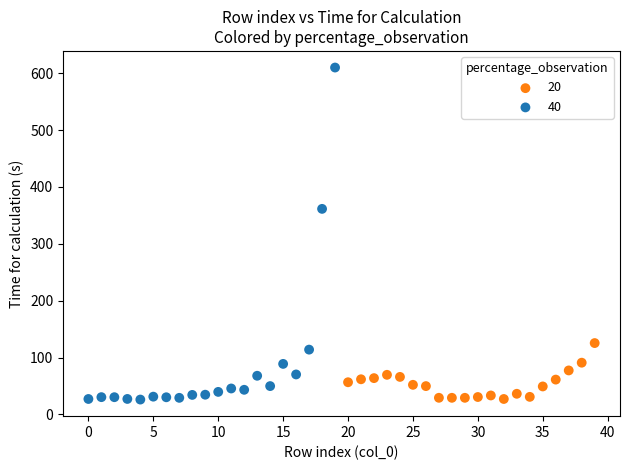

Which series contains the highest Y value?

40